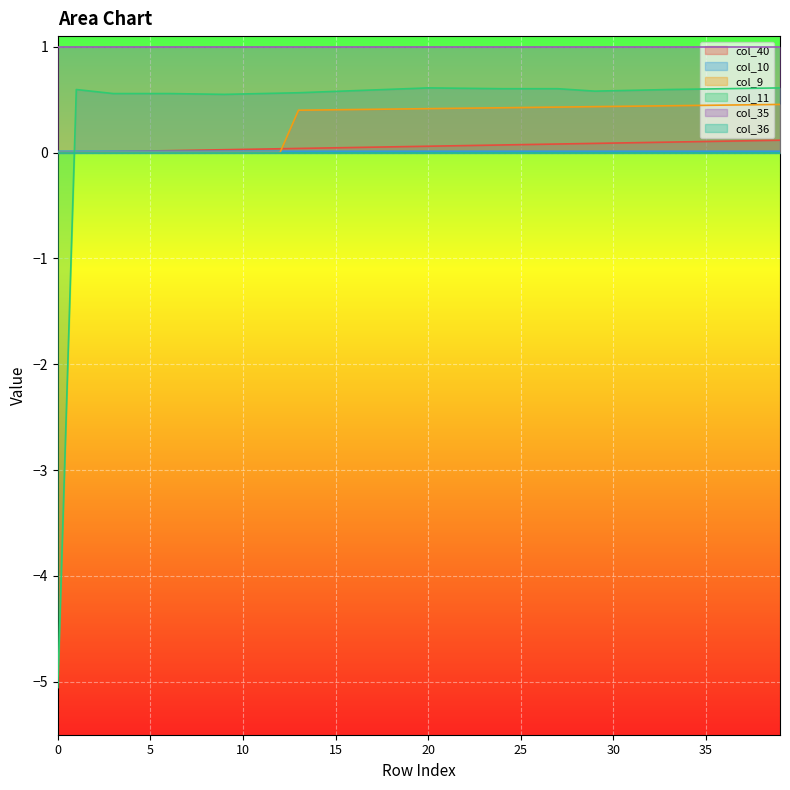

The value of col_40 at 0 is 0.1. True or false?

False